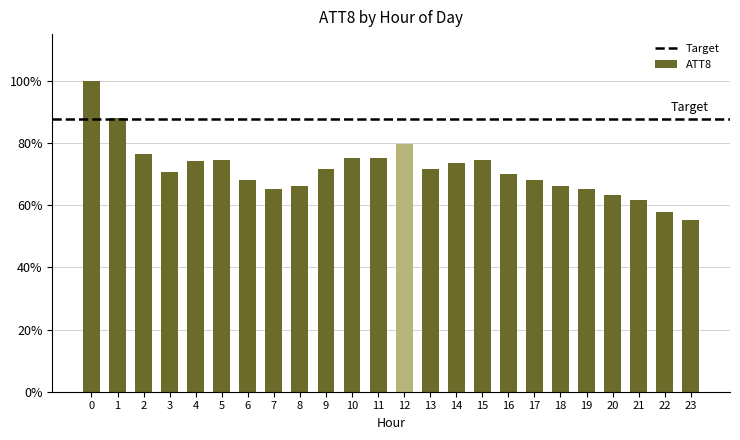

What is the value of the 19th bar from the left?

66.1